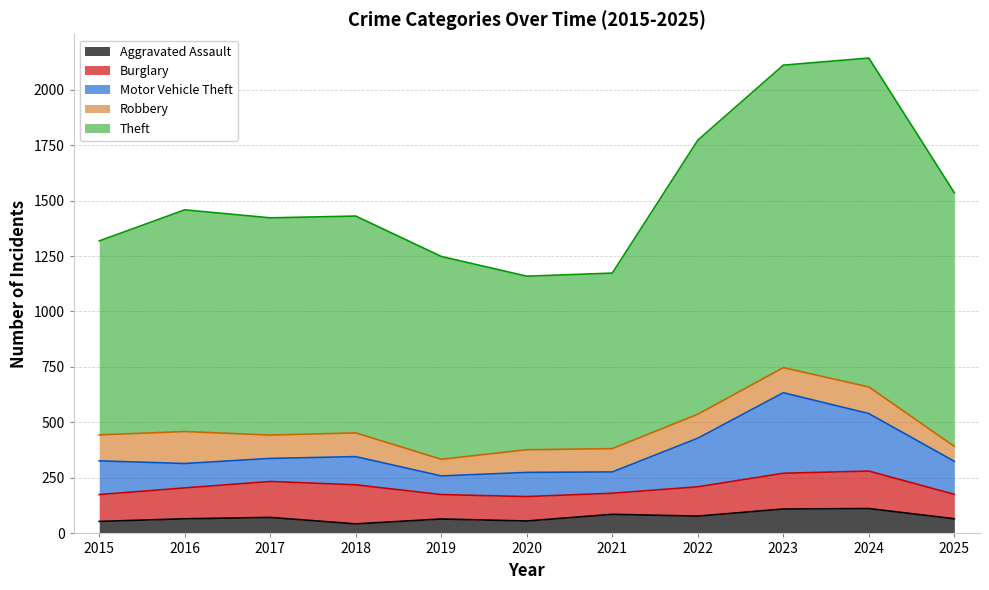

Between 2018 and 2024, which is larger?

2024